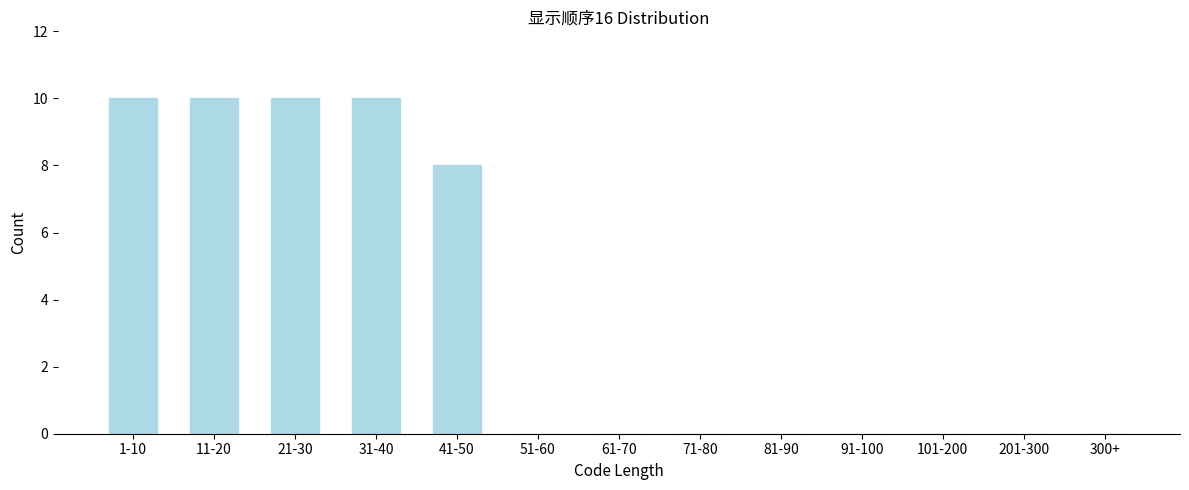

Reading right to left, what are all the values shown in this chart?

300+=0	201-300=0	101-200=0	91-100=0	81-90=0	71-80=0	61-70=0	51-60=0	41-50=8	31-40=10	21-30=10	11-20=10	1-10=10